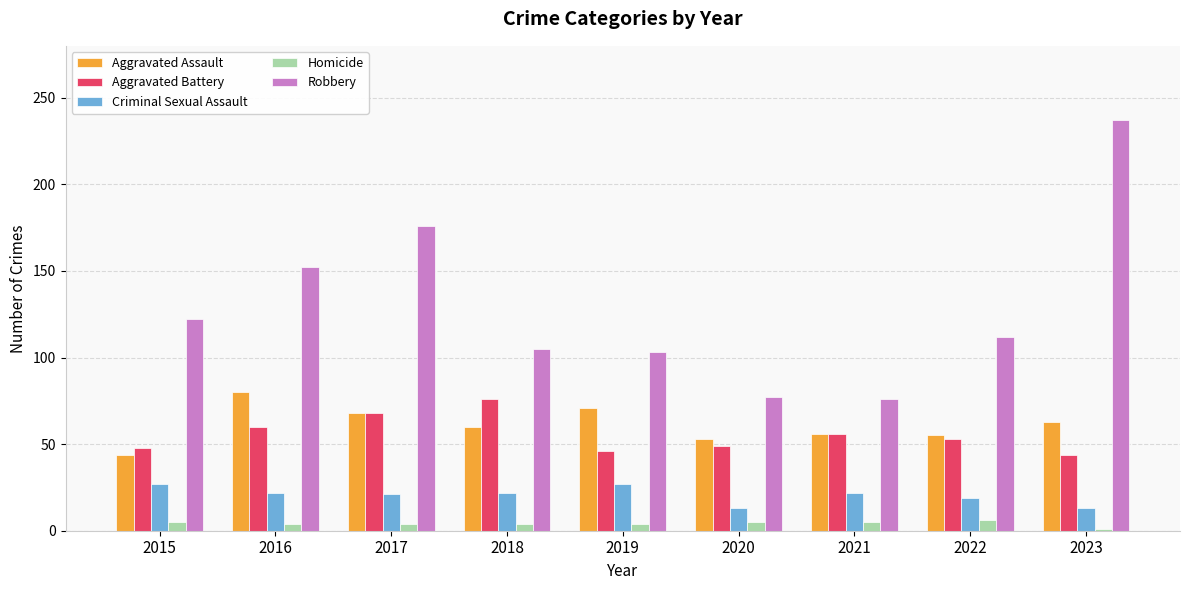

What is the maximum value for Aggravated Battery?

76